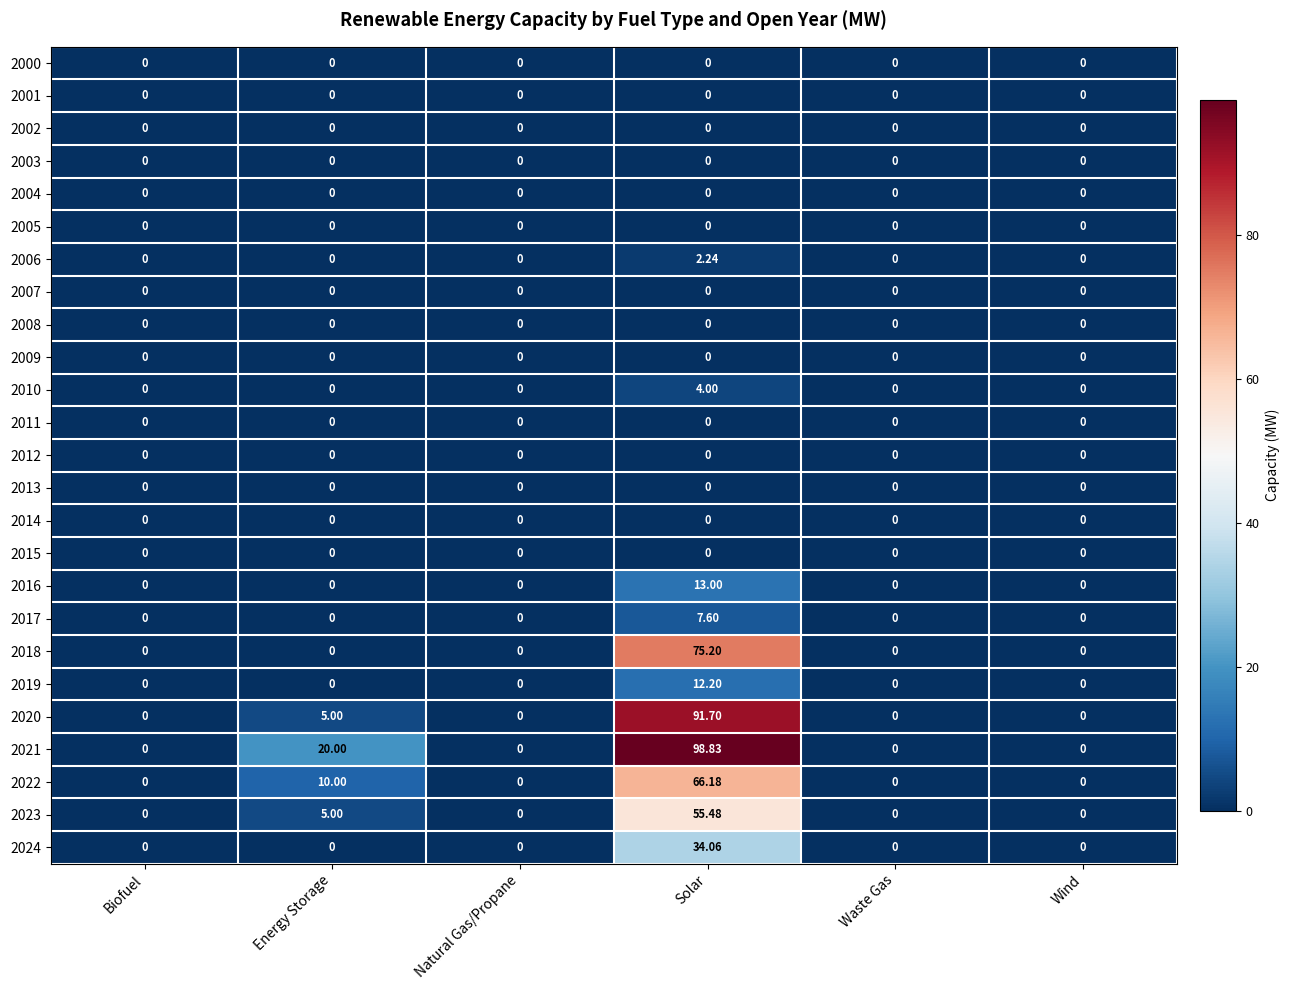

At which category is the sum across all series the highest?

Solar